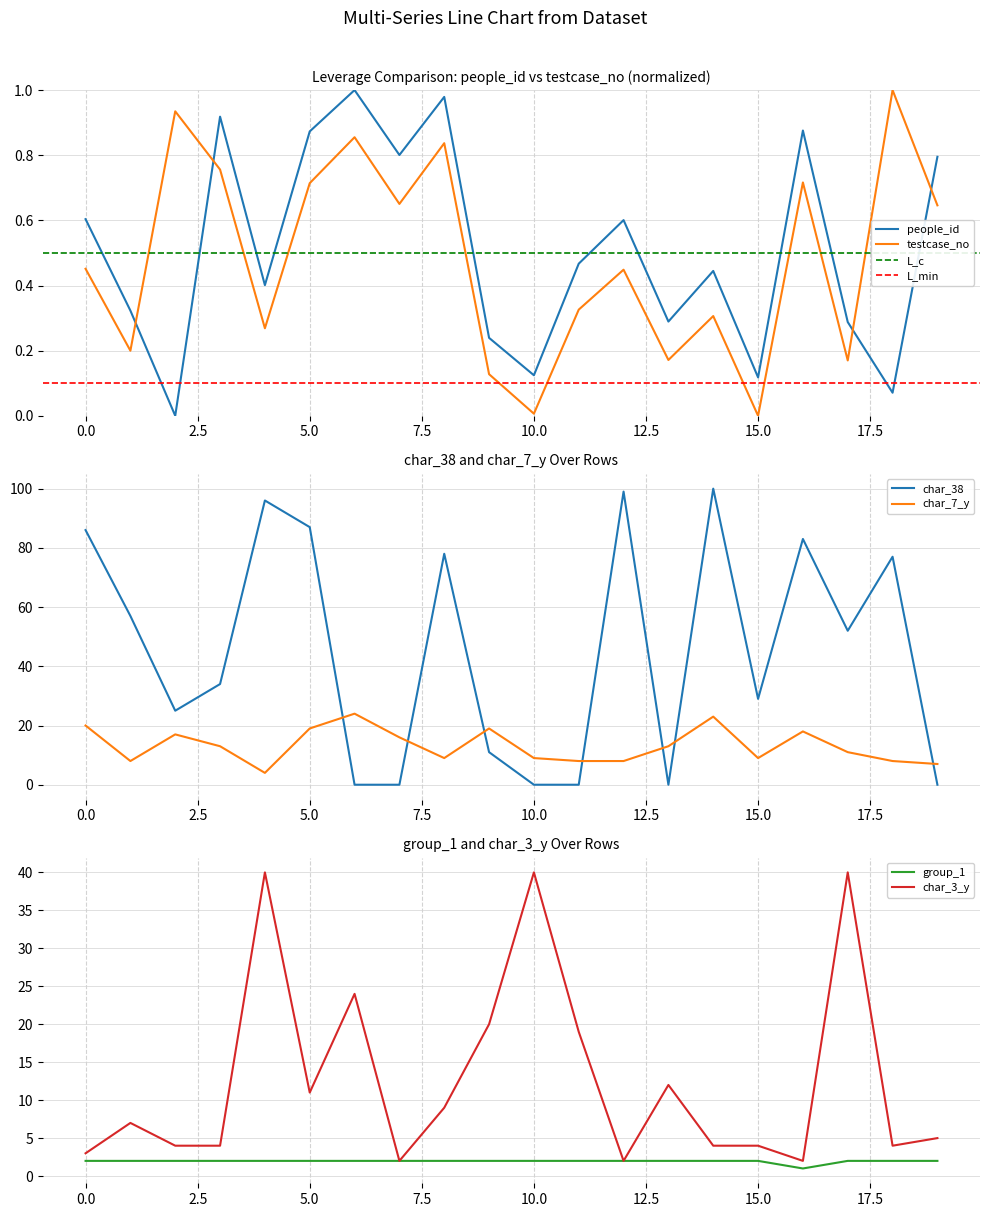

At which category is the sum across all series the highest?

4